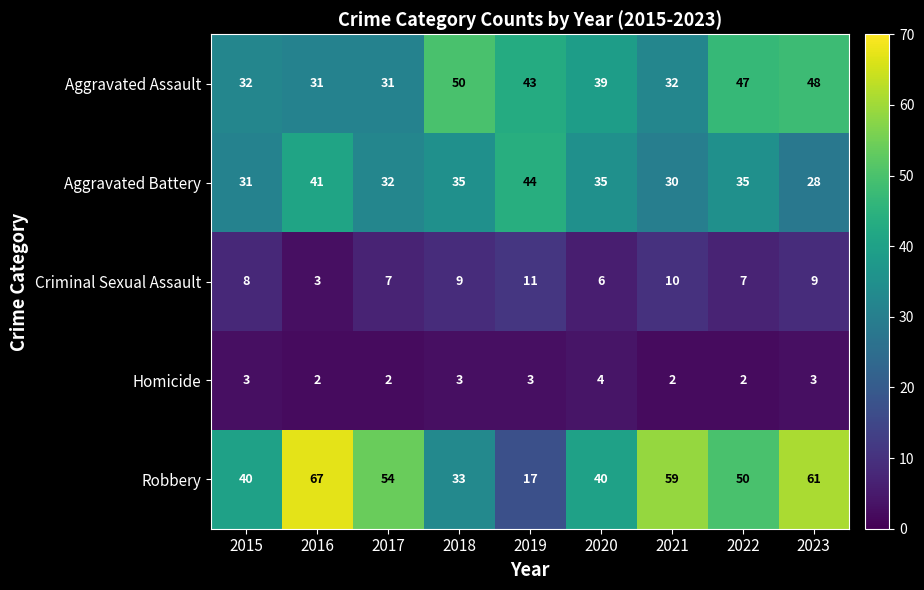

What is the maximum value for Aggravated Assault?

50